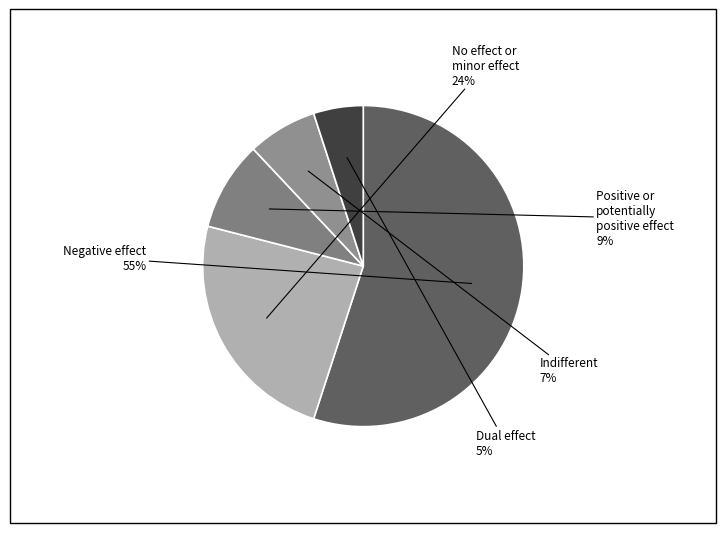

How many segments does this pie chart have?

5